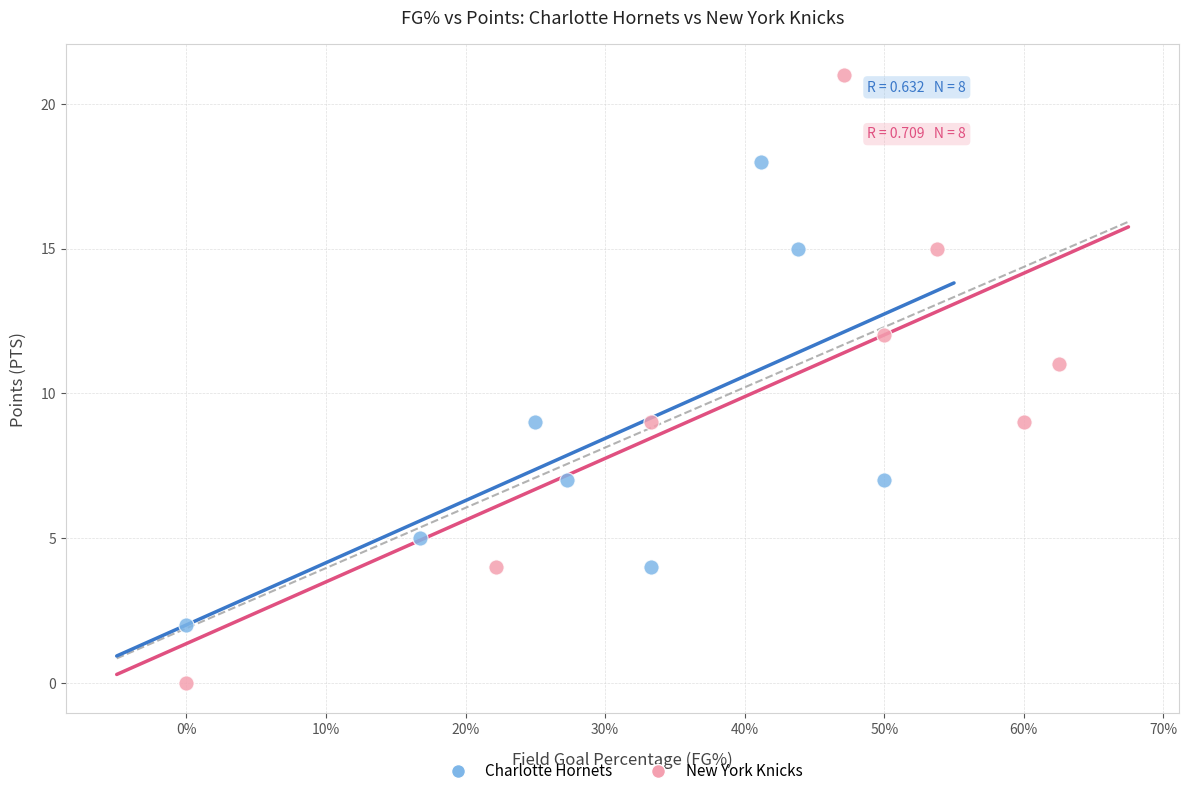

Which series contains the highest Y value?

New York Knicks